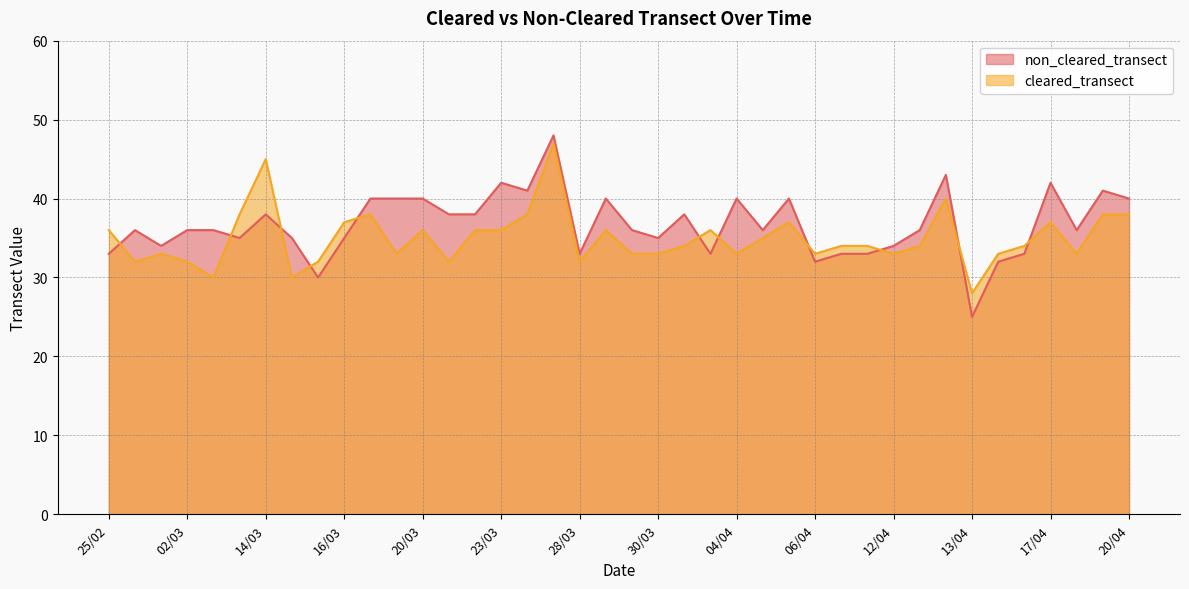

The cleared_transect series shows 38 at 20/04. True or false?

True